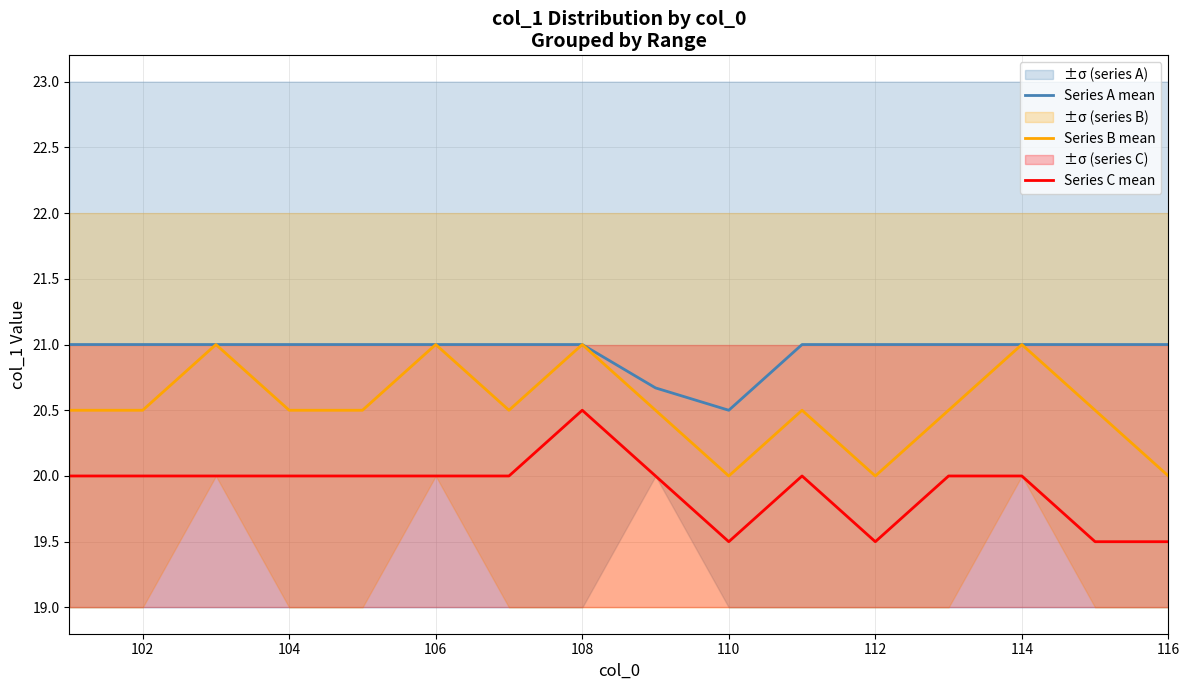

True or false: Series A mean and Series B mean intersect in this chart.

False